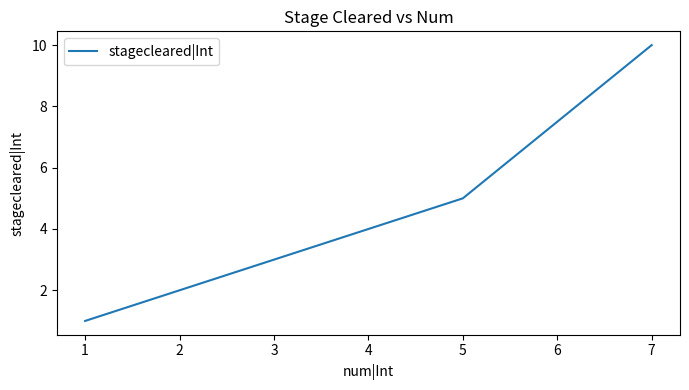

What is the smallest value displayed?

1